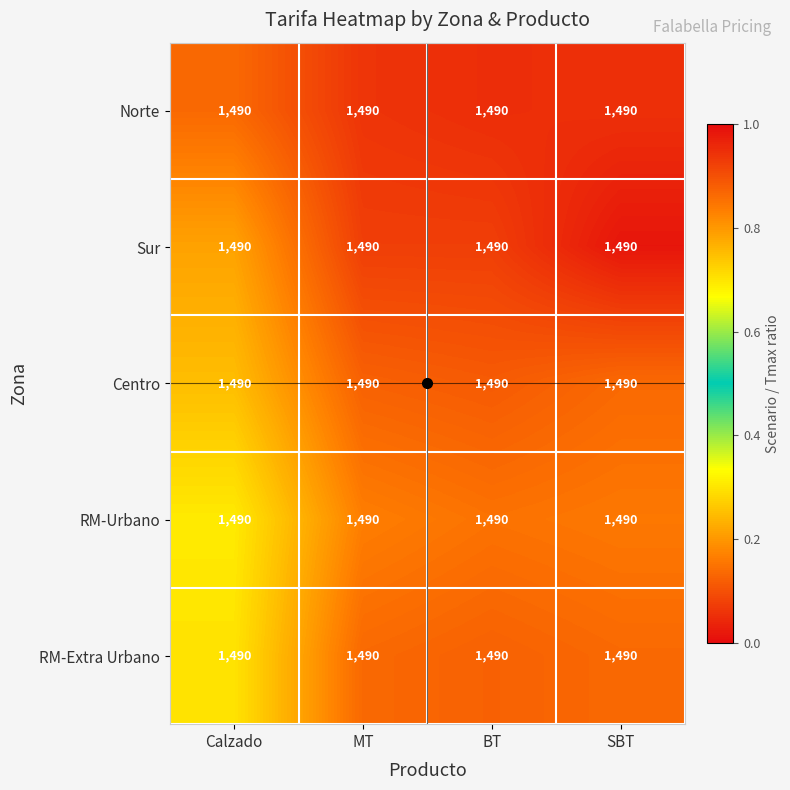

How many distinct data groups are displayed?

5